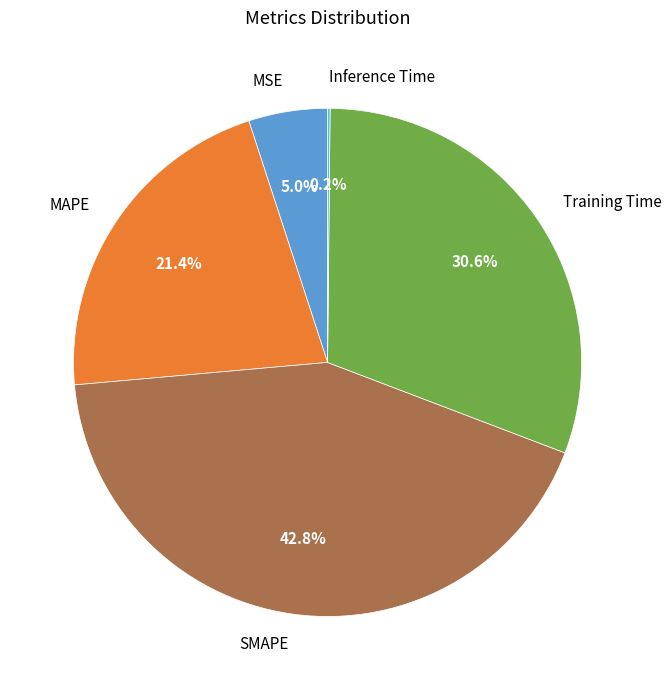

Is there any slice that represents more than half of the pie?

No